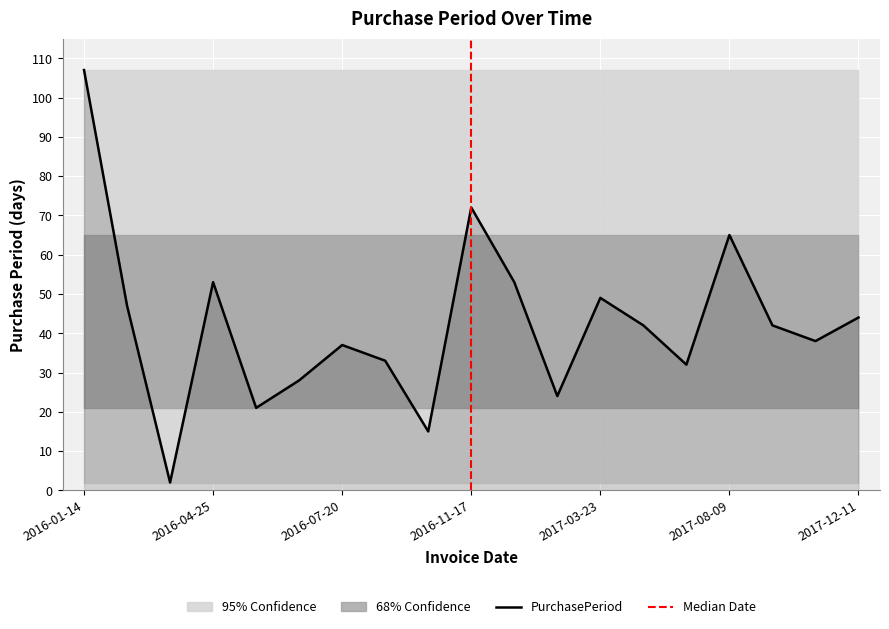

What is the change in value from 2016-03-01 to 2016-11-17?

+25